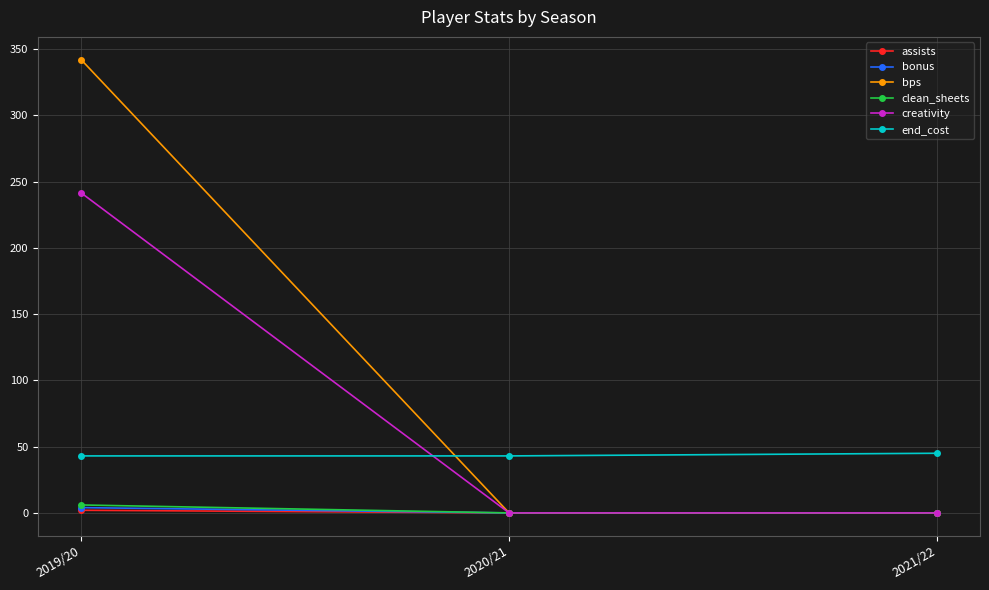

Count the bps values in the range 0 to 342.

3